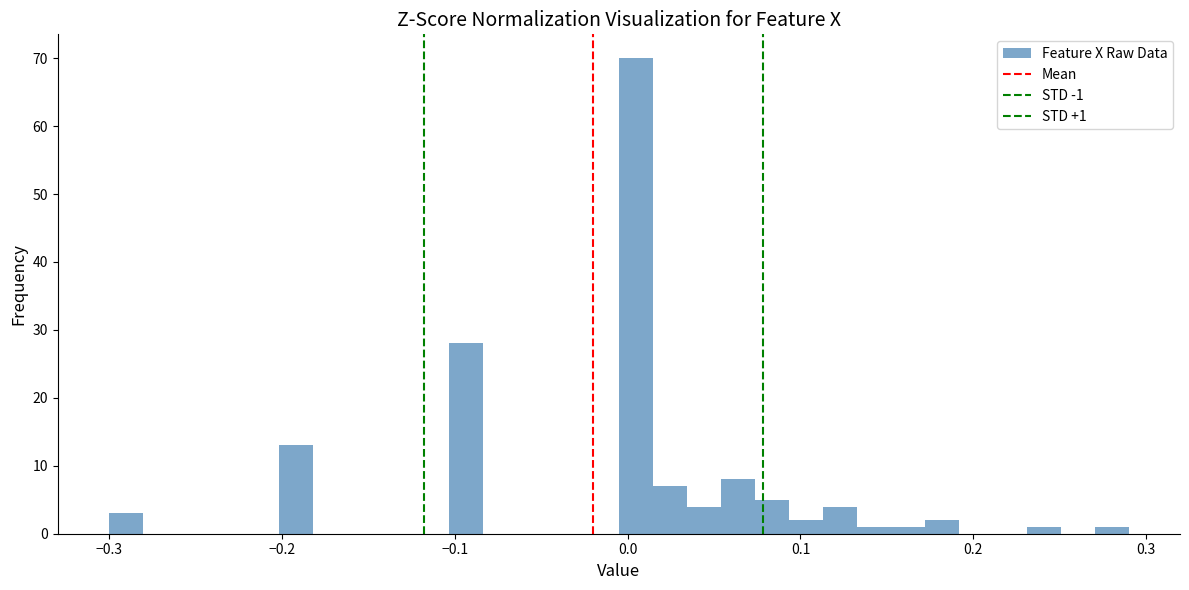

Read against the x-axis, roughly where is the centre of the tallest bar?

0.00